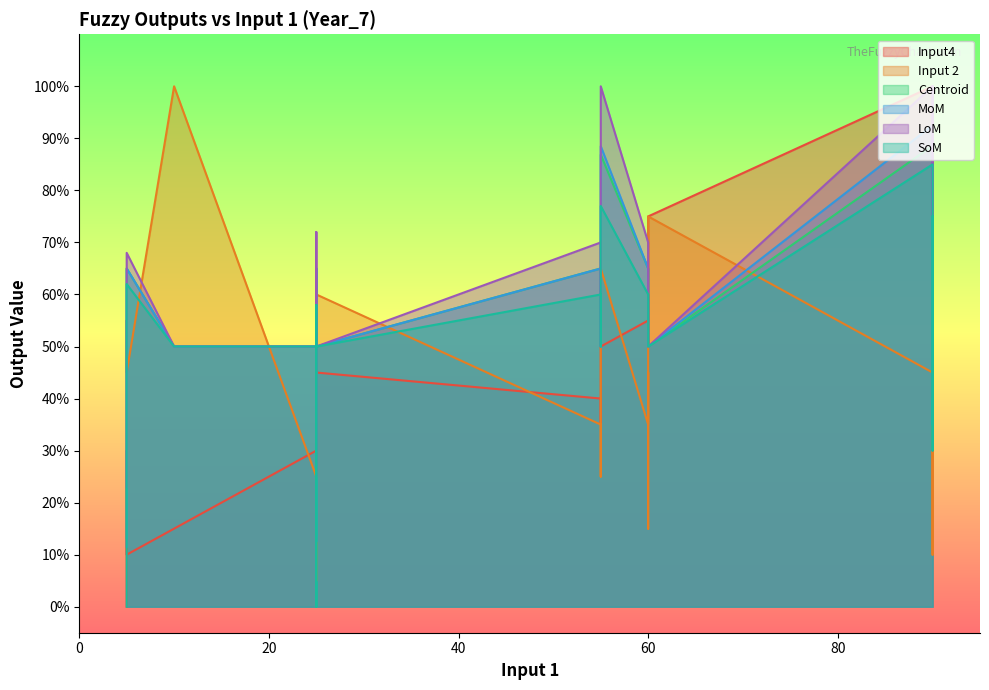

What is the average value of the Centroid series?

52.9